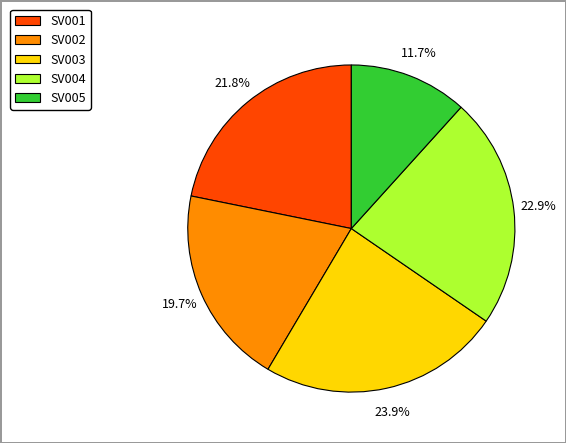

Is it true that SV002 is 30% of the pie?

False